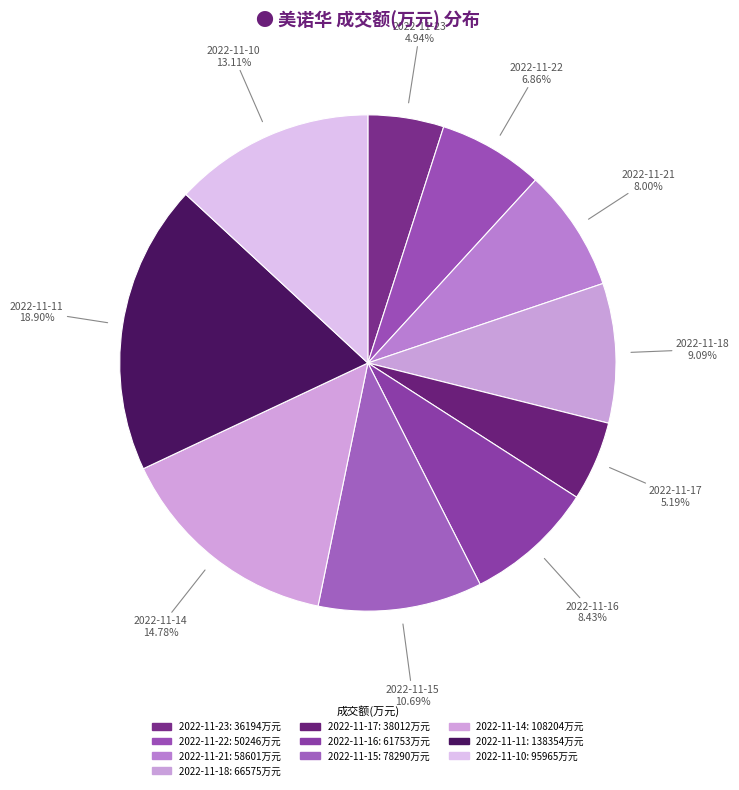

True or false: 2022-11-15 accounts for 11% of the total.

True